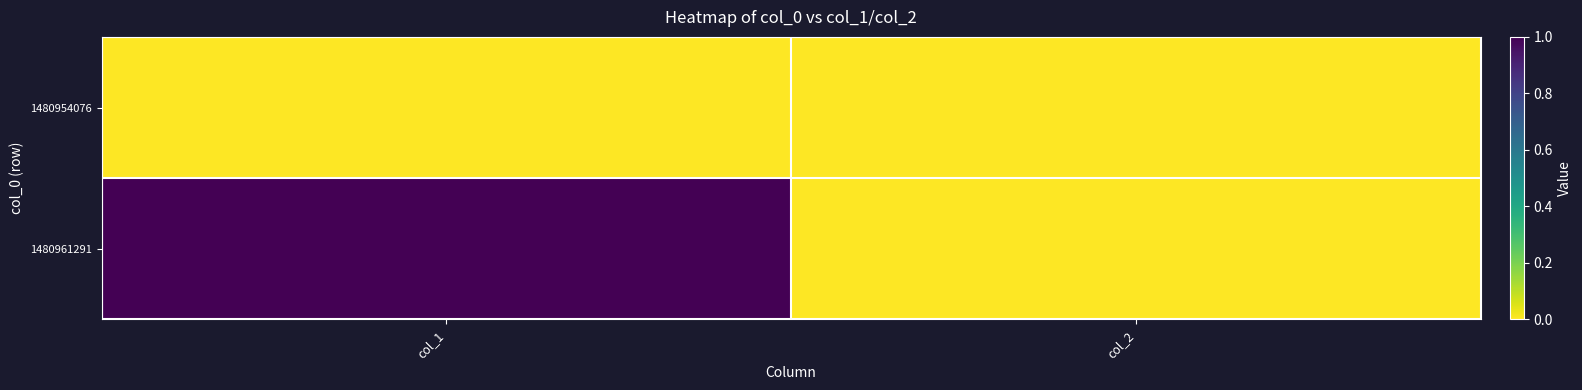

What is the greatest value displayed?

1